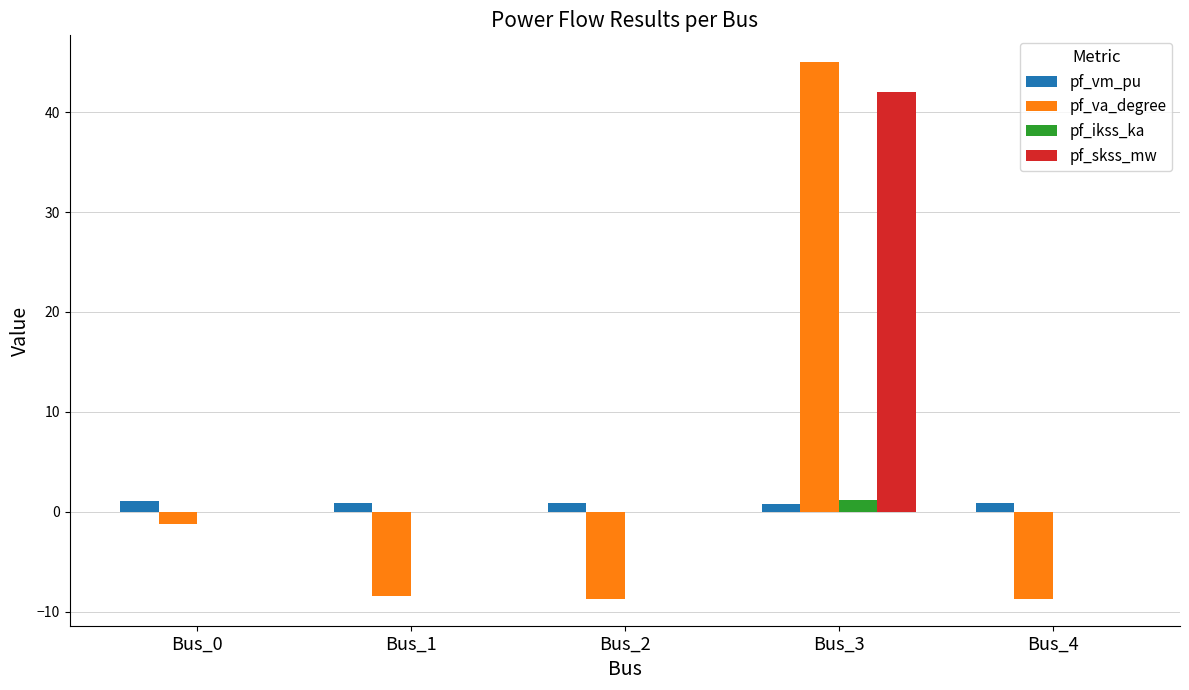

At which category is the sum across all series the highest?

Bus_3